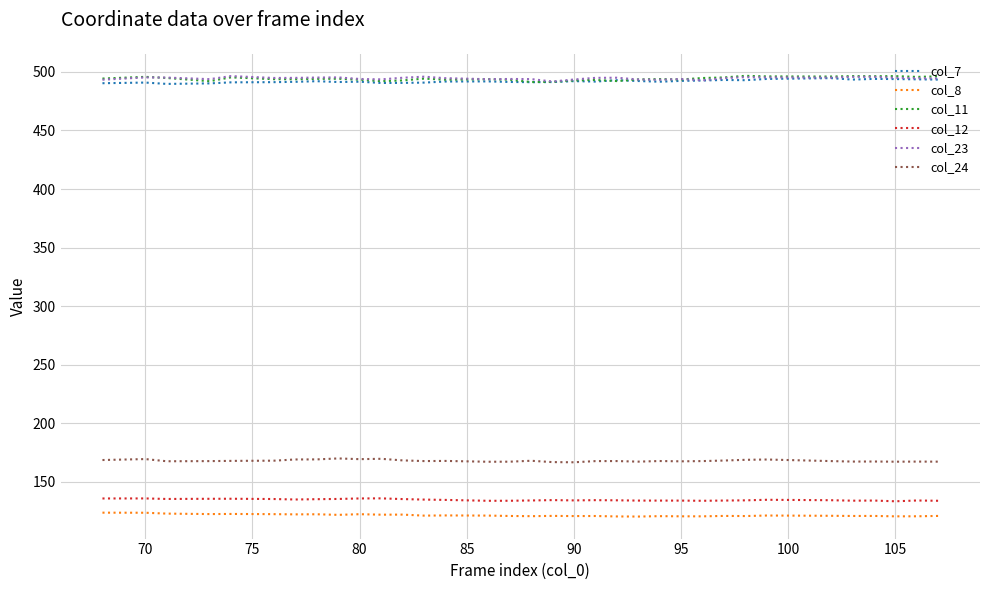

What is the maximum value shown in the chart?

496.6